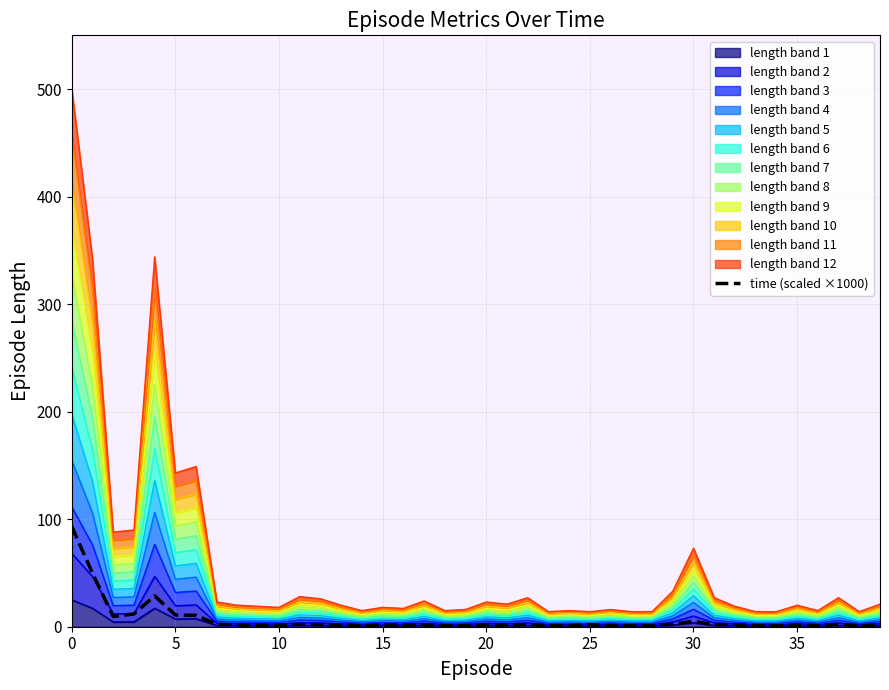

Approximately how many times larger is the value at 25 compared to 10?

0.2